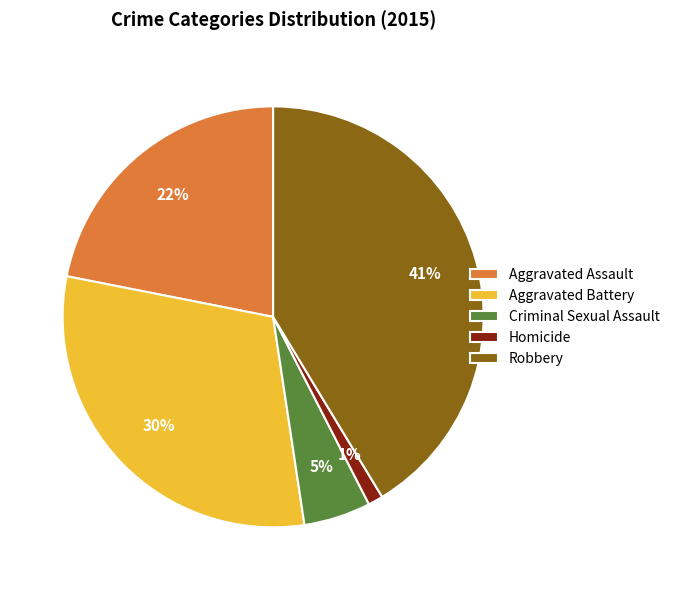

To the nearest percent, what percentage of the pie is Robbery?

41%